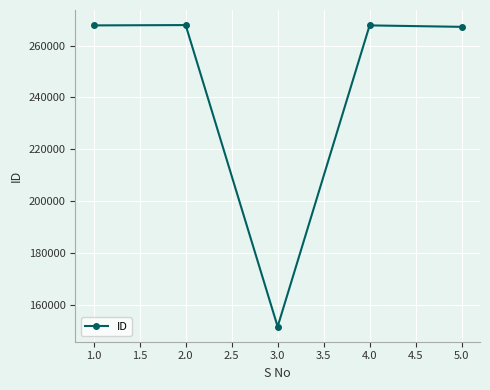

Is it true that the value at 4.0 is 267743?

True